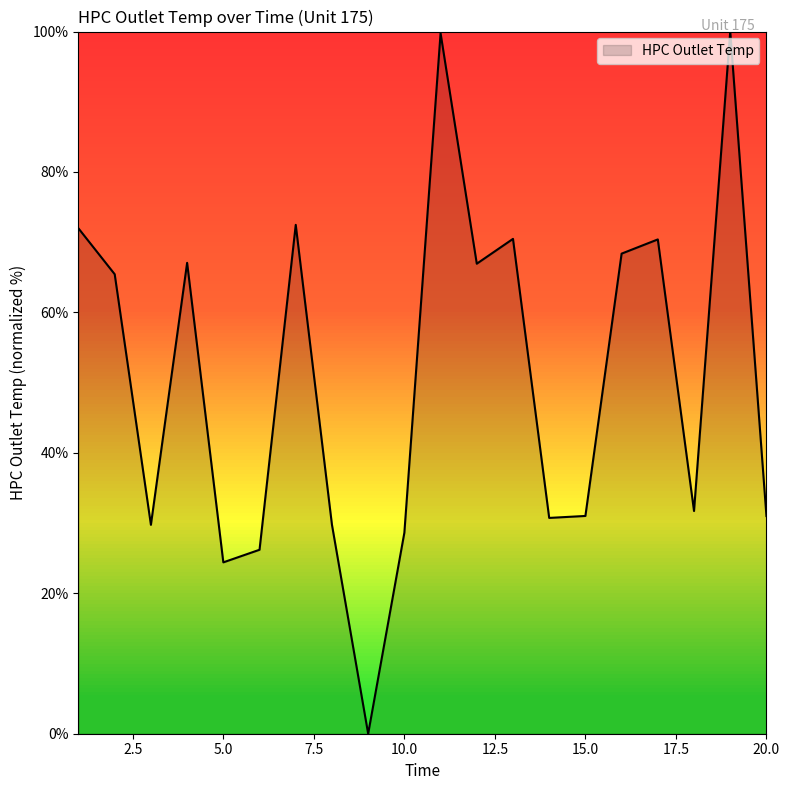

Reading left to right, what are all the values shown in this chart?

72.0	65.4	29.8	67.1	24.4	26.2	72.5	29.8	0.0	28.6	99.8	66.9	70.5	30.7	31.0	68.4	70.4	31.7	100.0	31.0